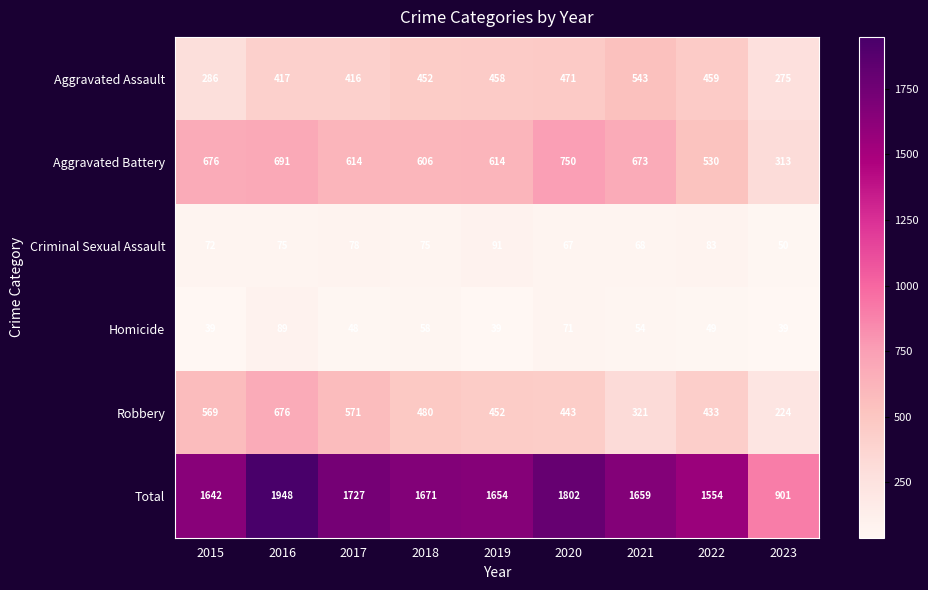

Which series has the largest total across all categories?

Total